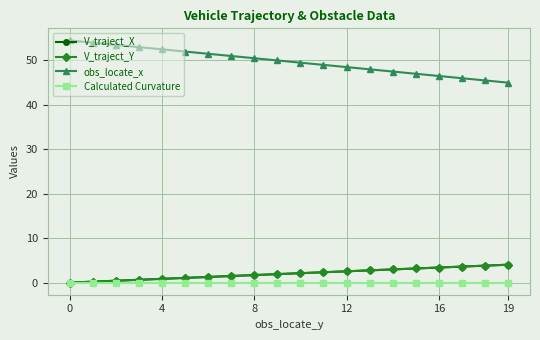

True or false: V_traject_Y and V_traject_X cross at least once.

False